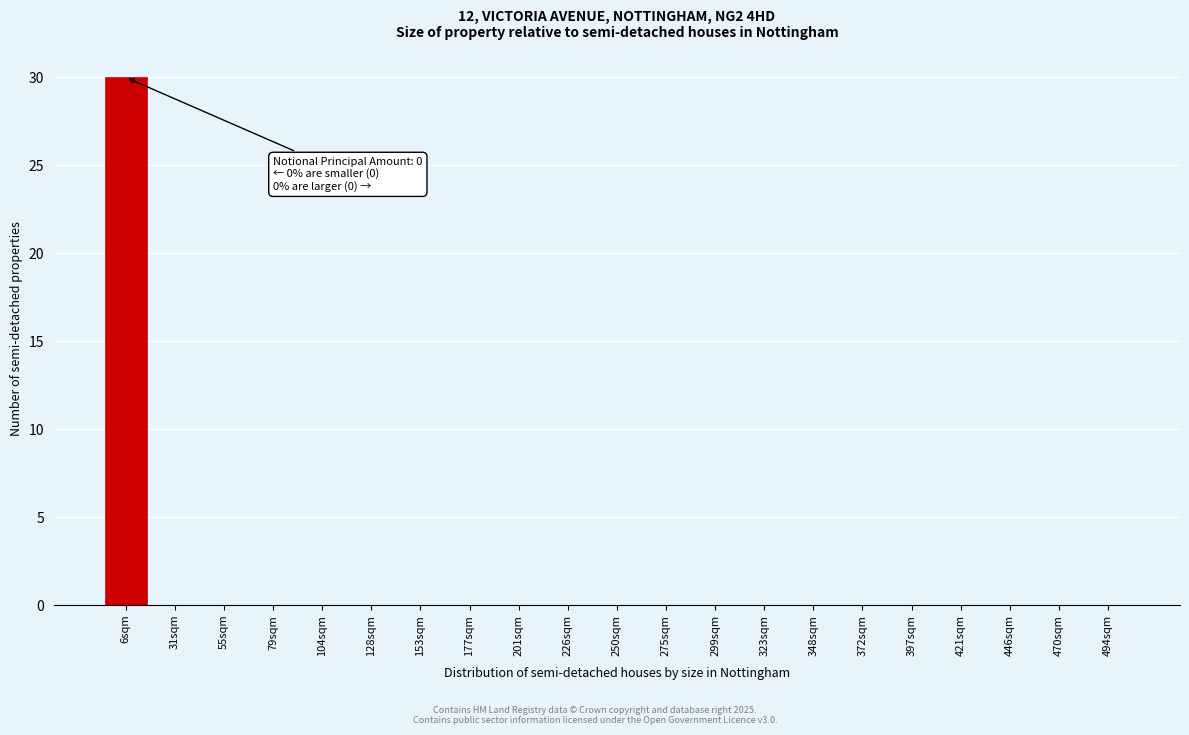

Reading left to right, transcribe all the data shown in this chart.

6sqm=30	31sqm=0	55sqm=0	79sqm=0	104sqm=0	128sqm=0	153sqm=0	177sqm=0	201sqm=0	226sqm=0	250sqm=0	275sqm=0	299sqm=0	323sqm=0	348sqm=0	372sqm=0	397sqm=0	421sqm=0	446sqm=0	470sqm=0	494sqm=0